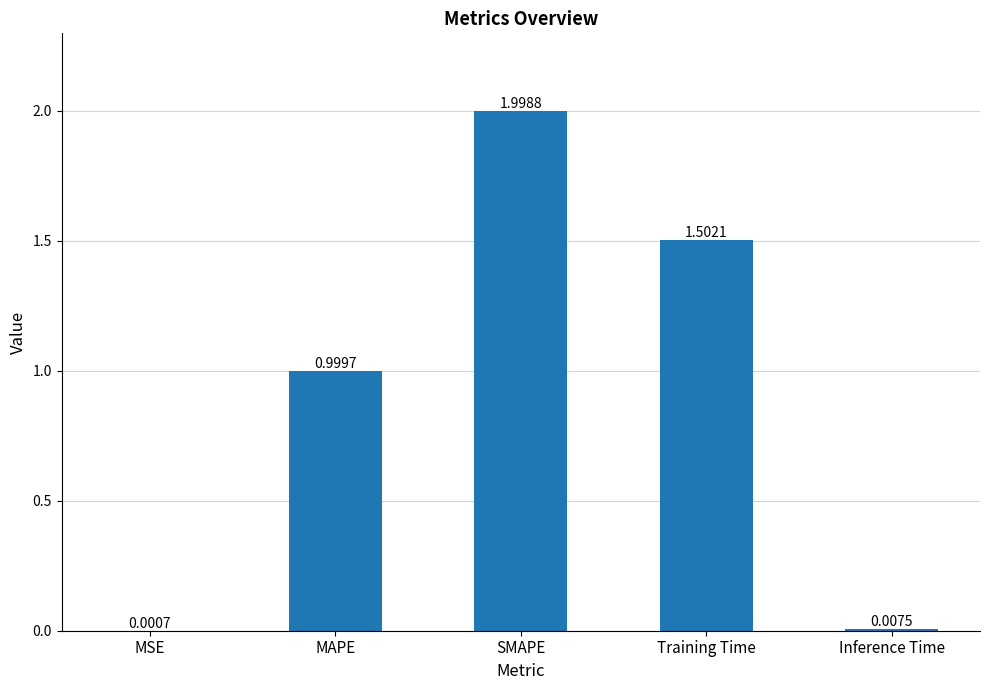

What is the sum of all values?

4.5